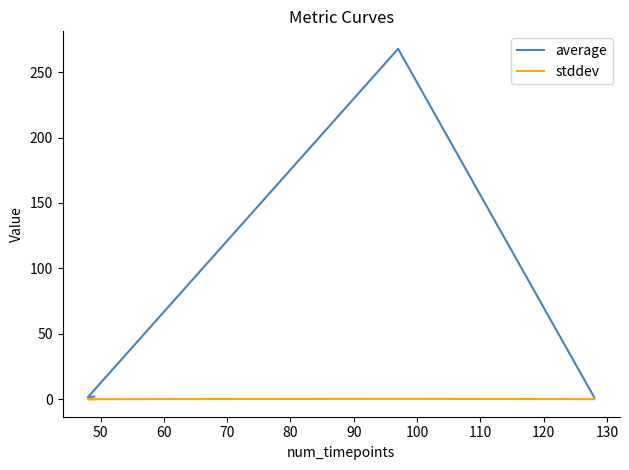

True or false: average and stddev intersect in this chart.

False